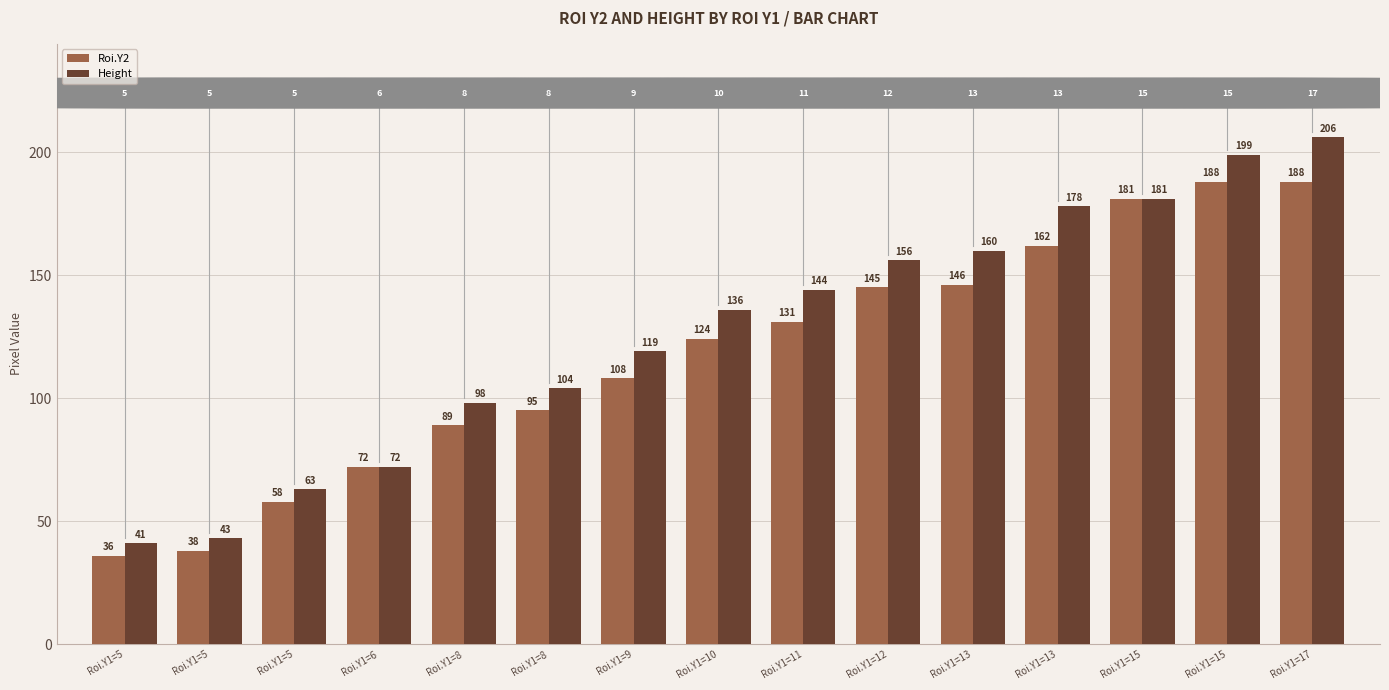

What are all the series names shown in the legend?

Roi.Y2, Height